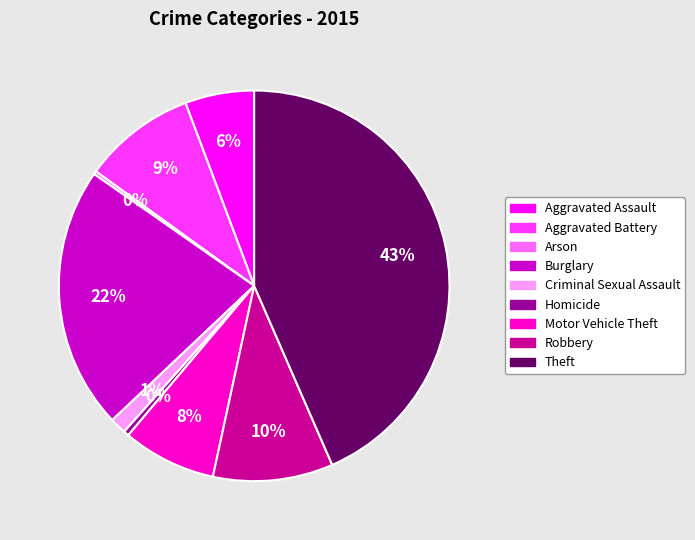

Which category has the biggest portion of the pie?

Theft